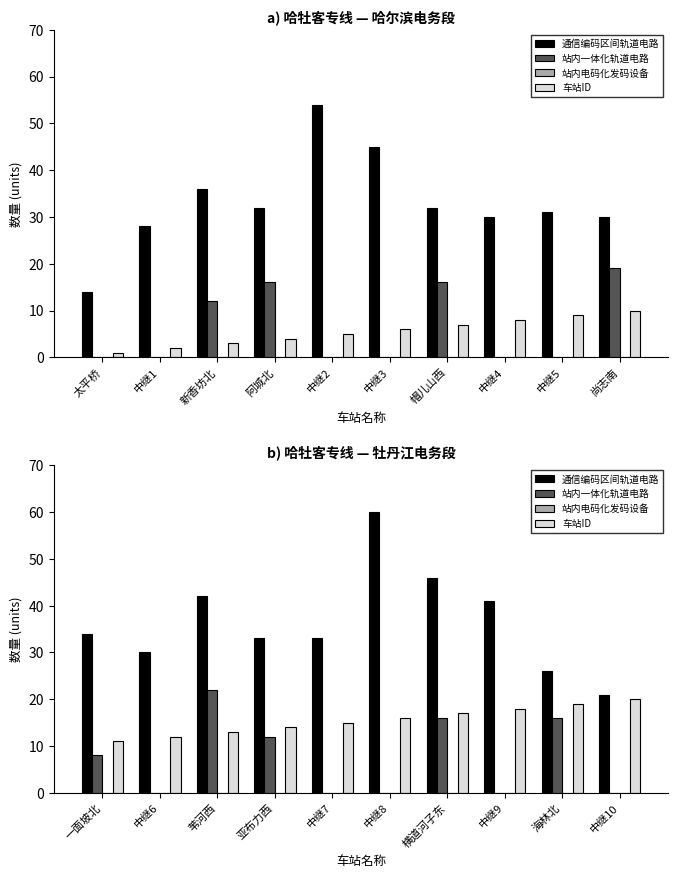

True or false: 站内一体化轨道电路 has a value of -8 at 中继10.

False